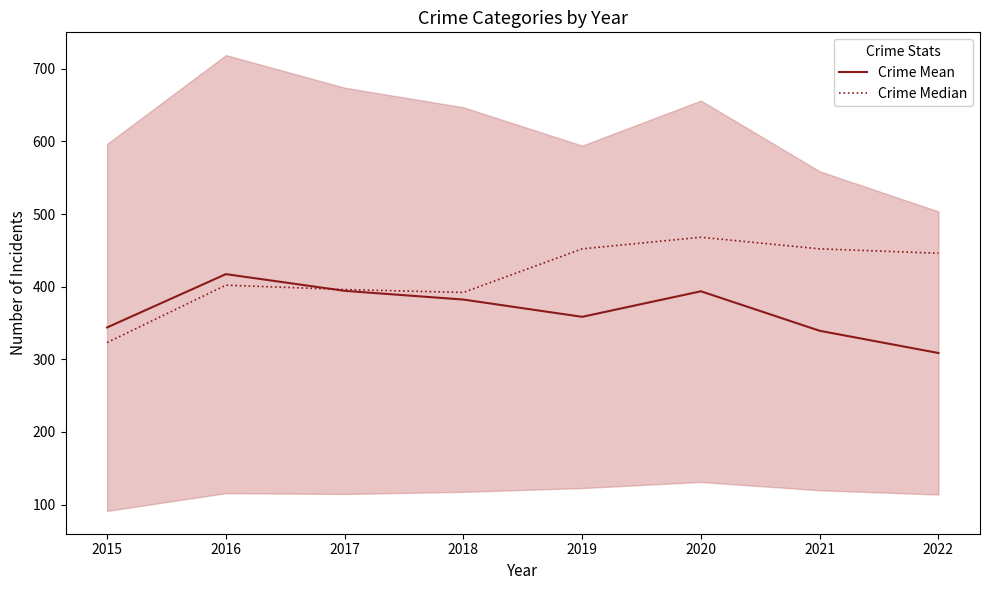

What is the total value across all series at 2018?

774.2